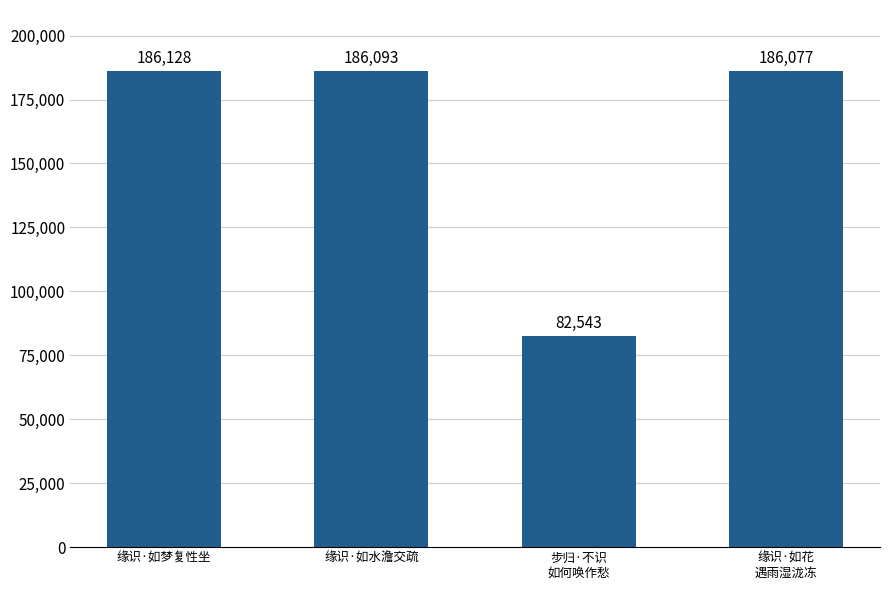

Which label corresponds to the smallest value in the chart?

步归·不识
如何唤作愁